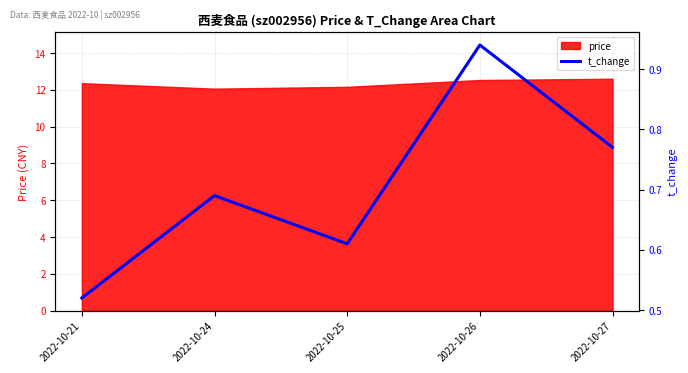

The value of price at 2022-10-25 is 7.3. True or false?

False